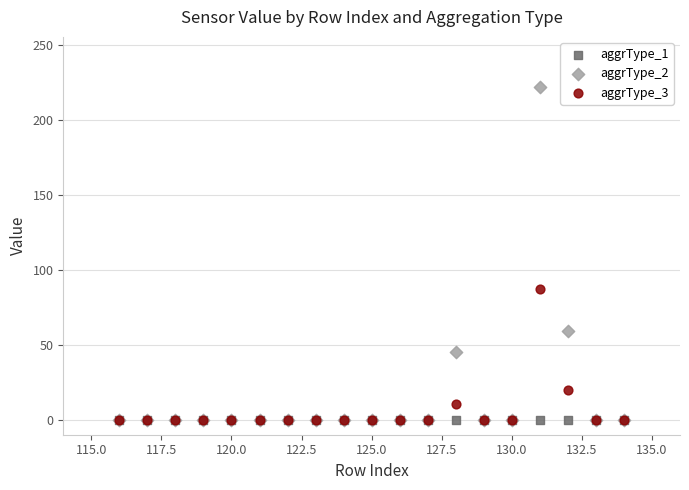

Across all series, what Y value is closest to 111?

87.0